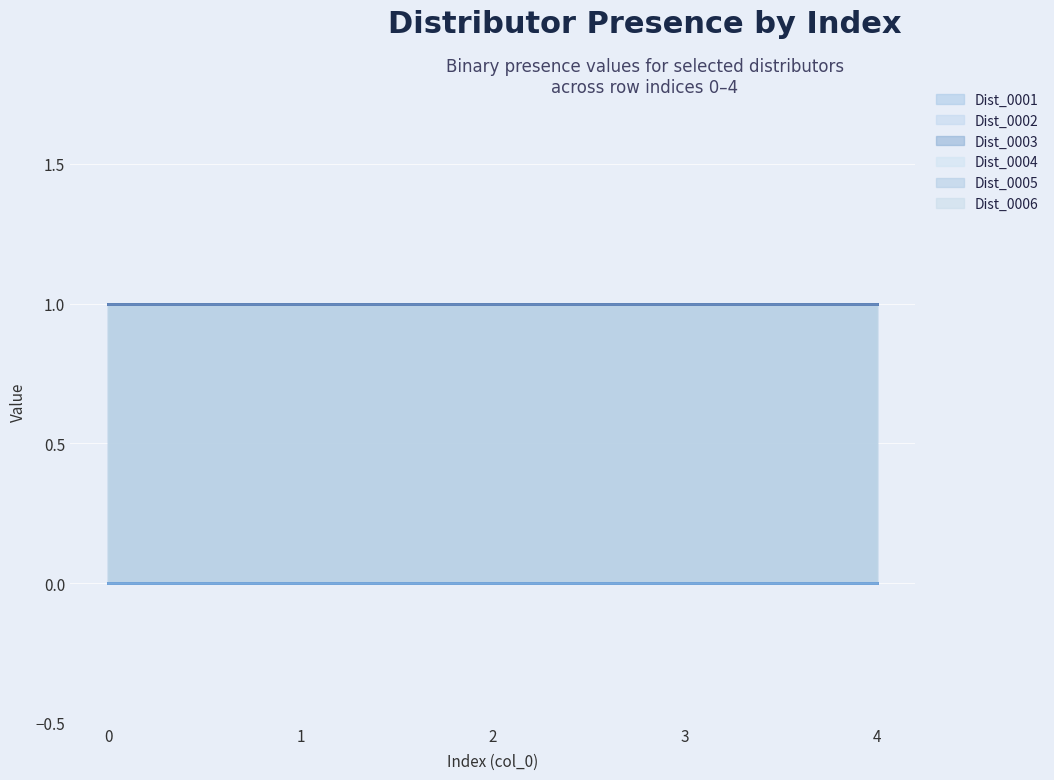

Reading left to right, extract all data points from this chart.

Dist_0001: 0	0	0	0	0
Dist_0002: 1	1	1	1	1
Dist_0003: 1	1	1	1	1
Dist_0004: 0	0	0	0	0
Dist_0005: 1	1	1	1	1
Dist_0006: 1	1	1	1	1